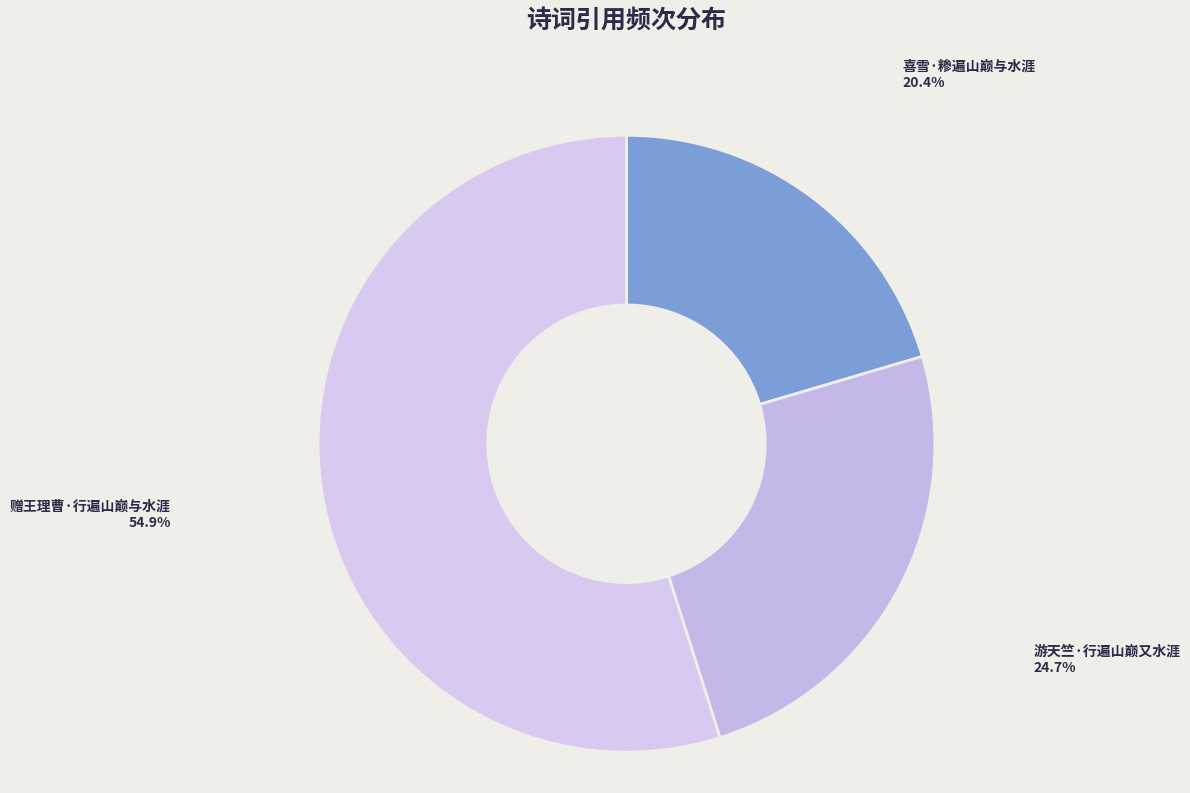

What percentage is the 喜雪·糁遍山巅与水涯 slice, to the nearest percent?

20%